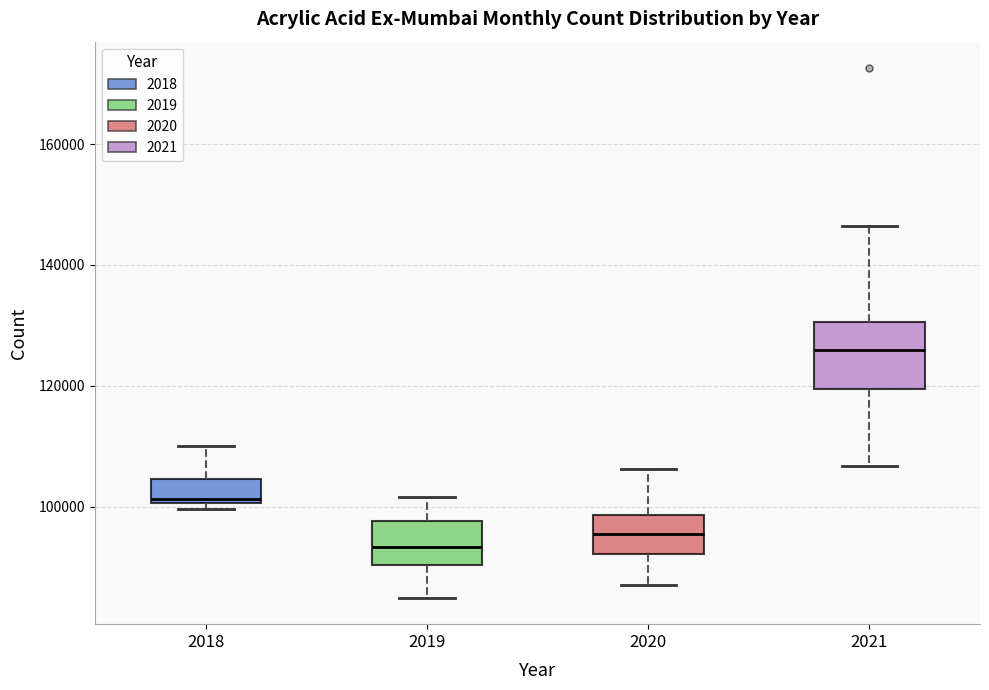

Reading left to right, transcribe this box plot: for each box, give where its median line is, the range the box spans, and where its two whiskers end, as read against the y-axis. The values are not printed on the chart, so give them approximately, as read against the axis.

2018: median 102000, box 100000 to 104000, whiskers 100000 (just below the box's lower edge) to 110000
2019: median 94000, box 90000 to 98000, whiskers 84000 to 102000
2020: median 96000, box 92000 to 98000, whiskers 86000 to 106000
2021: median 126000, box 120000 to 130000, whiskers 106000 to 146000